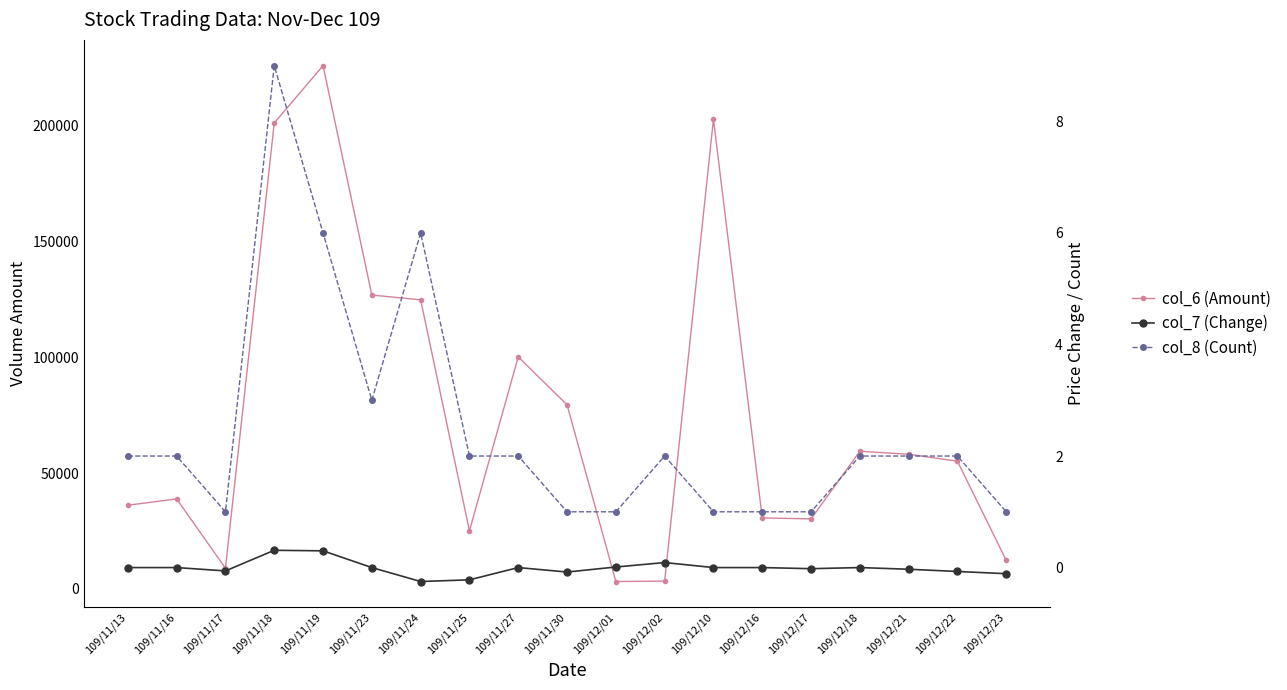

Which has a higher value, 109/12/23 or 109/11/19?

109/11/19